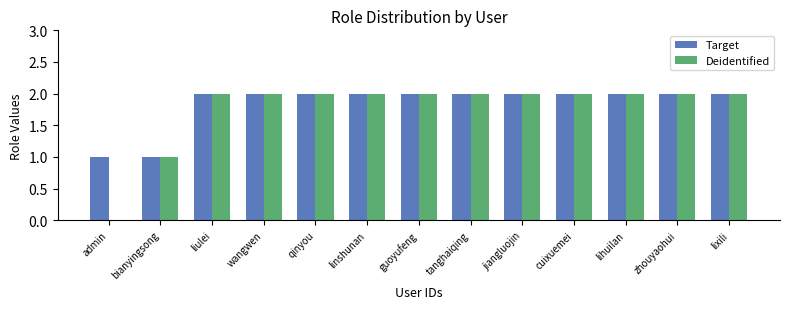

Reading right to left, what are all the values shown in this chart?

Target: lixili=2	zhouyaohui=2	lihuilan=2	cuixuemei=2	jiangluojin=2	tanghaiqing=2	guoyufeng=2	linshunan=2	qinyou=2	wangwen=2	liulei=2	bianyingsong=1	admin=1
Deidentified: lixili=2	zhouyaohui=2	lihuilan=2	cuixuemei=2	jiangluojin=2	tanghaiqing=2	guoyufeng=2	linshunan=2	qinyou=2	wangwen=2	liulei=2	bianyingsong=1	admin=0